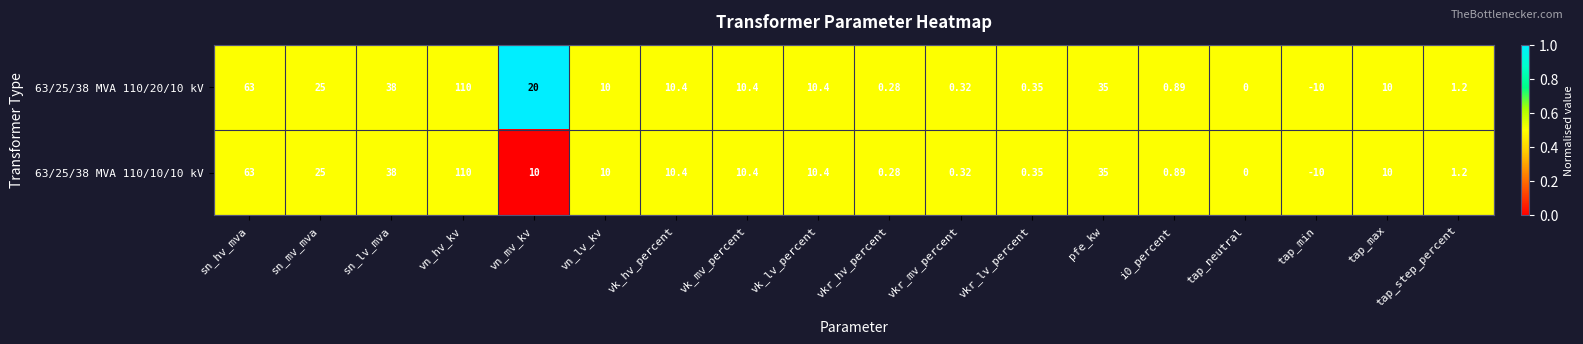

Is the value of 63/25/38 MVA 110/20/10 kV at sn_lv_mva greater than the value of 63/25/38 MVA 110/10/10 kV at vk_mv_percent?

Yes